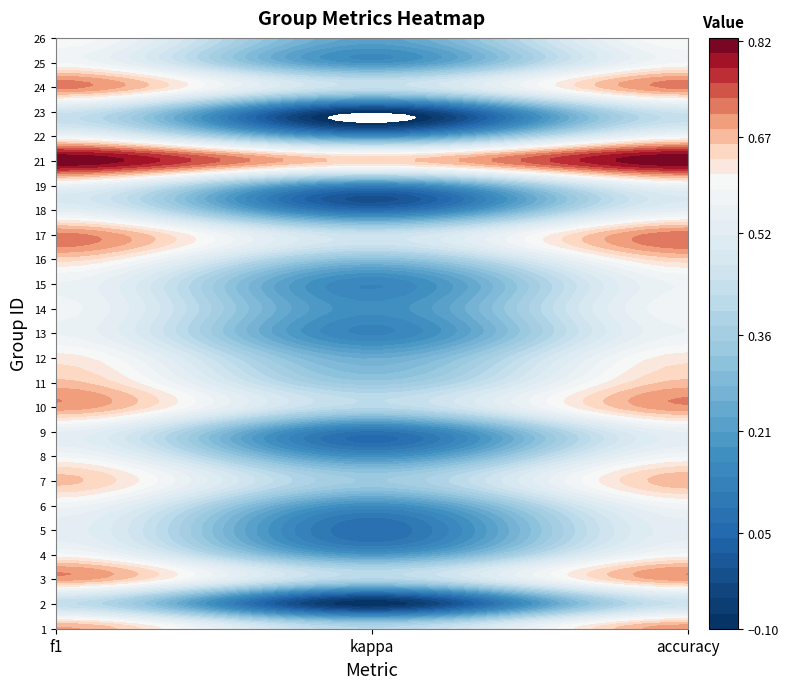

True or false: 12 has a value of 0.3 at accuracy.

False